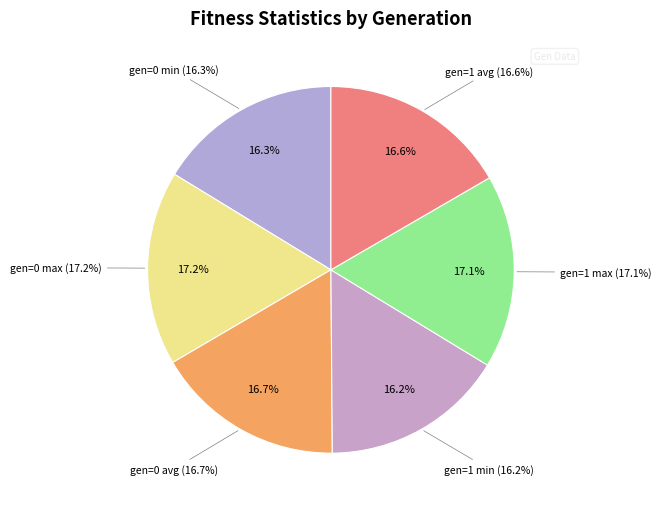

The gen=0 max slice represents 7% of the pie. True or false?

False